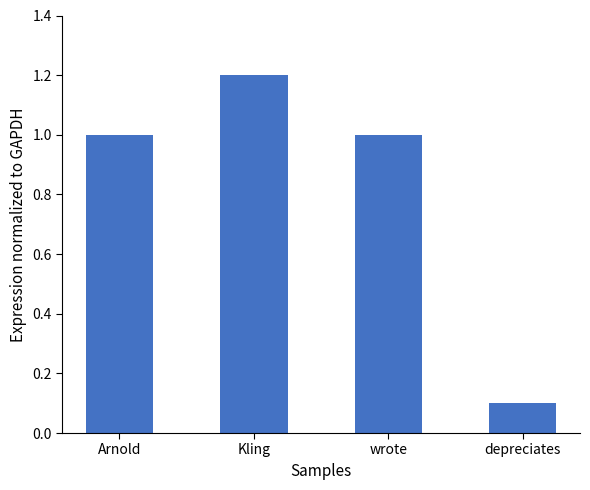

What position from the left is Arnold?

1